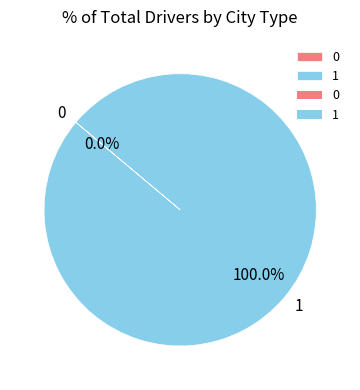

Is it true that 0 is 1% of the pie?

False